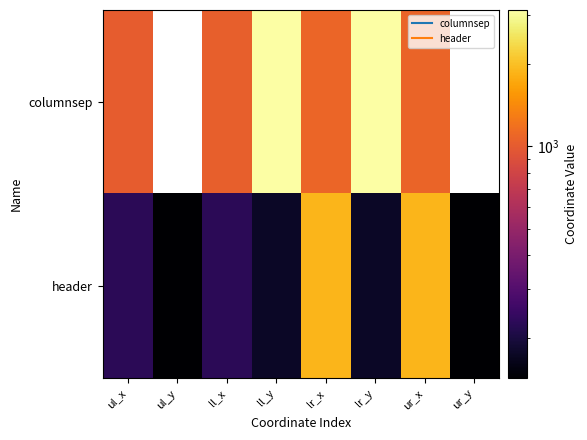

Rank the series by their maximum value, from lowest to highest.

header, columnsep